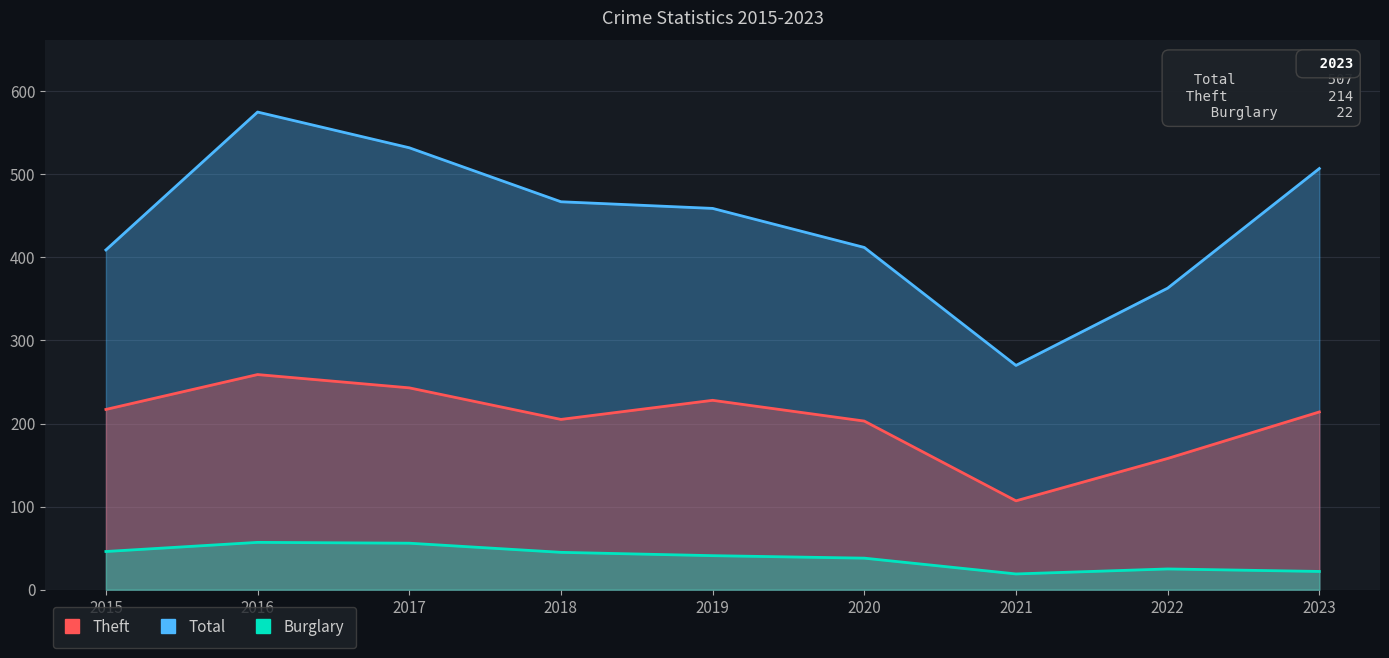

How many interior local peaks does the Theft series have?

2